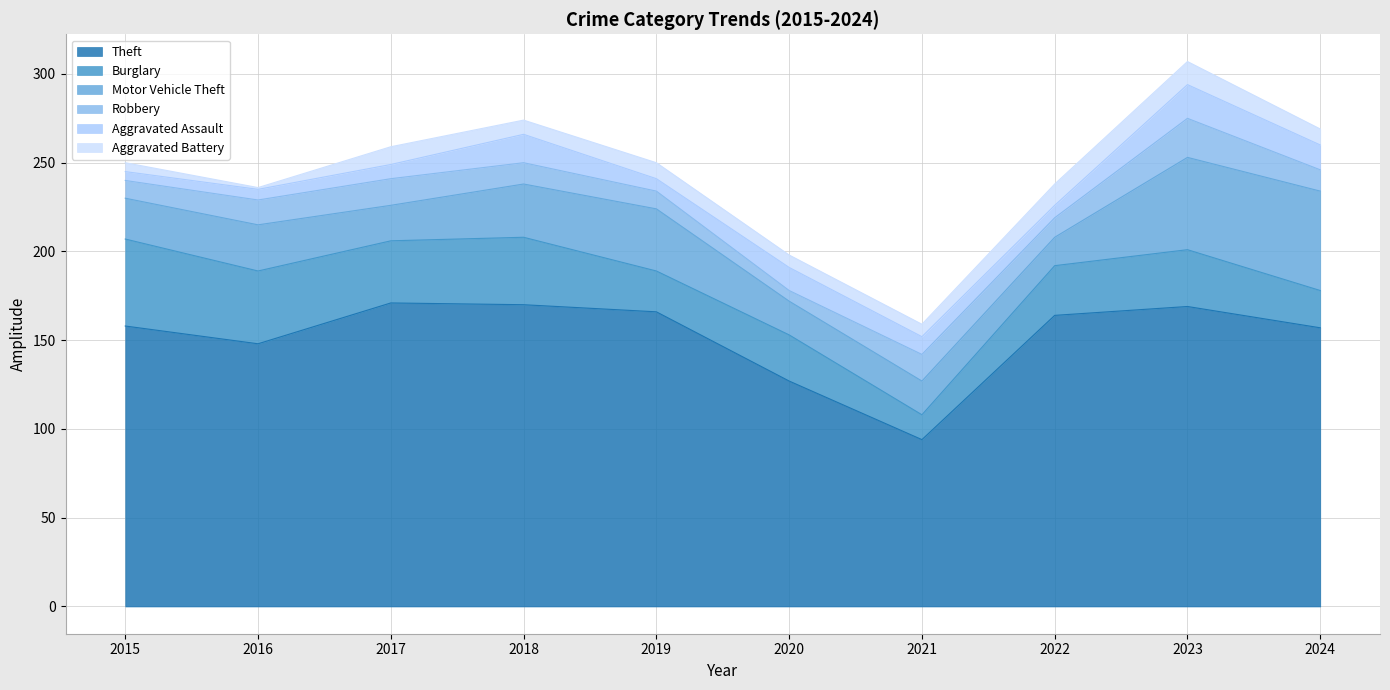

True or false: Burglary and Theft cross at least once.

False